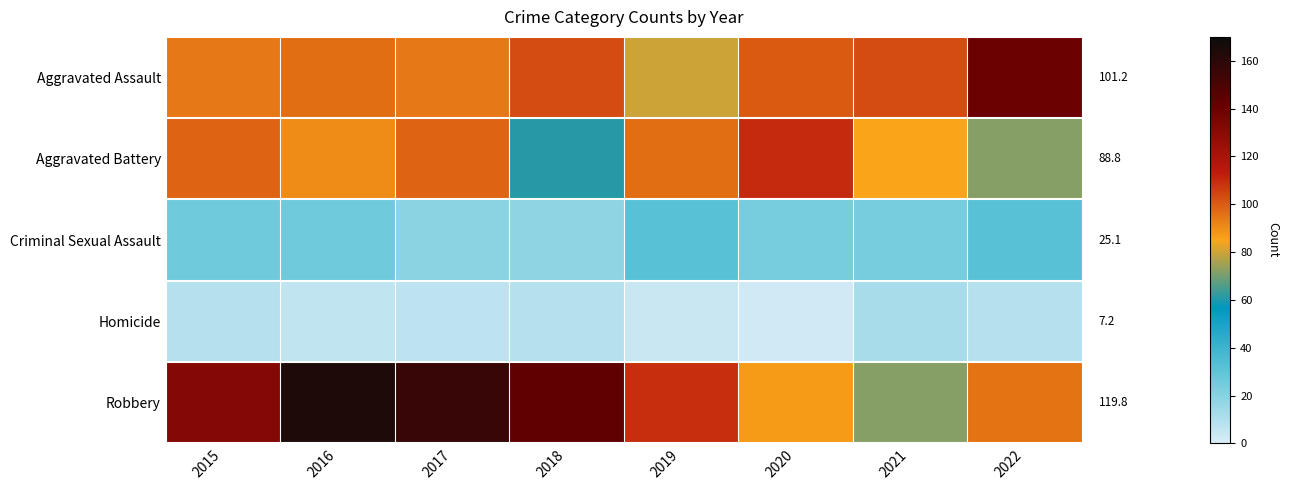

Between 2017 and 2021, which series saw the biggest shift?

Robbery